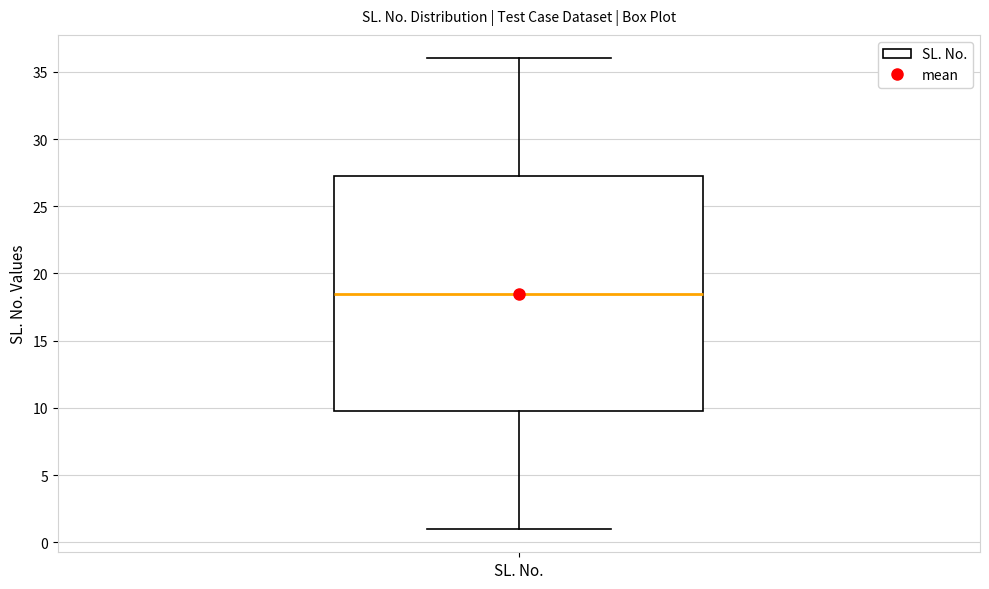

Transcribe this box plot: give where the median line is, the range the box spans, and where the two whiskers end, as read against the y-axis. The values are not printed on the chart, so give them approximately, as read against the axis.

median 18.5, box 10.0 to 27.5, whiskers 1.0 to 36.0